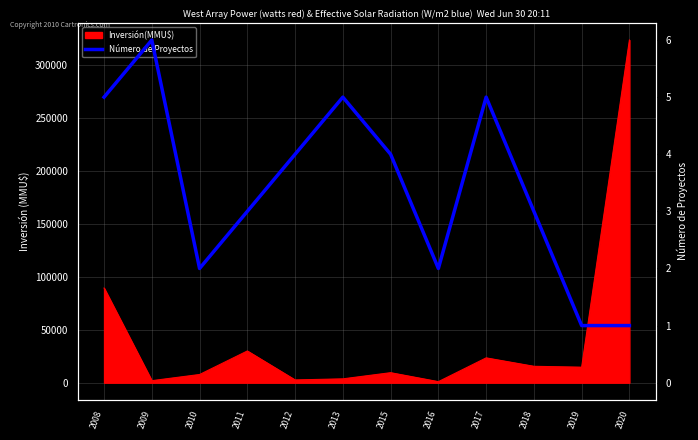

Does the chart display data point markers on the line(s)?

No